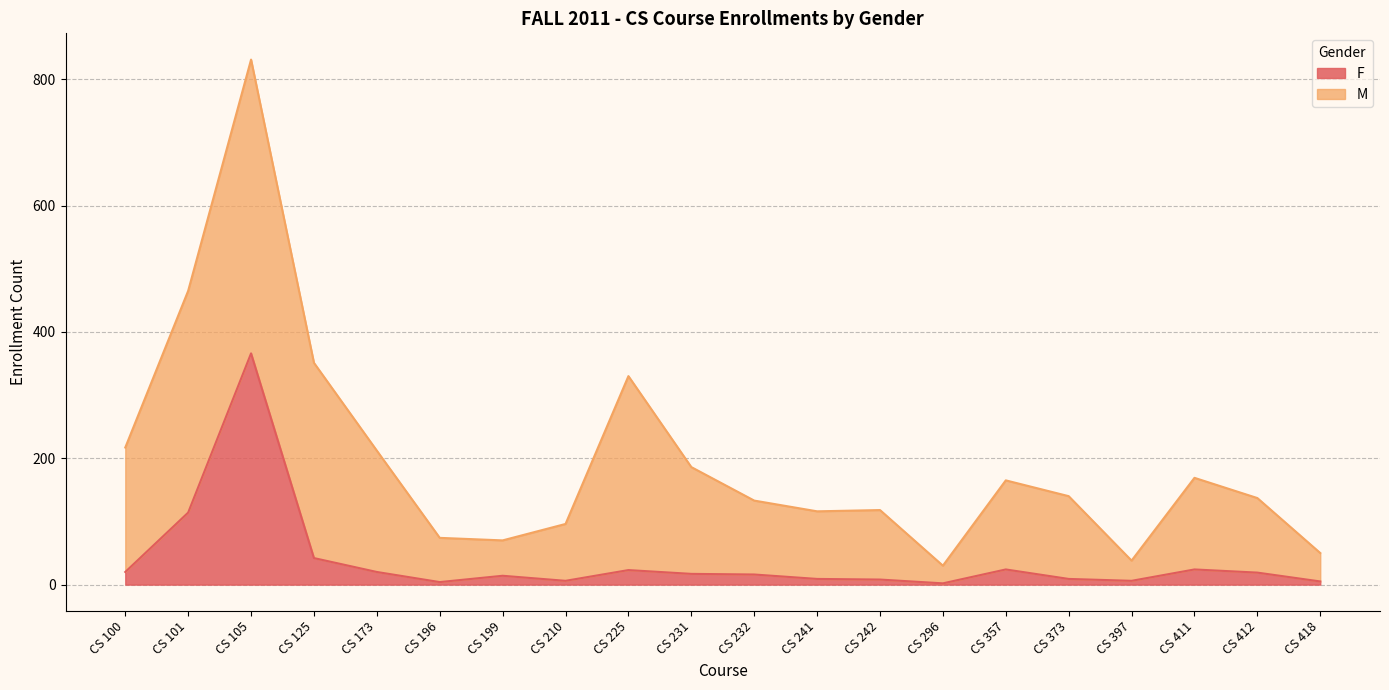

How many data points does each series have?

20